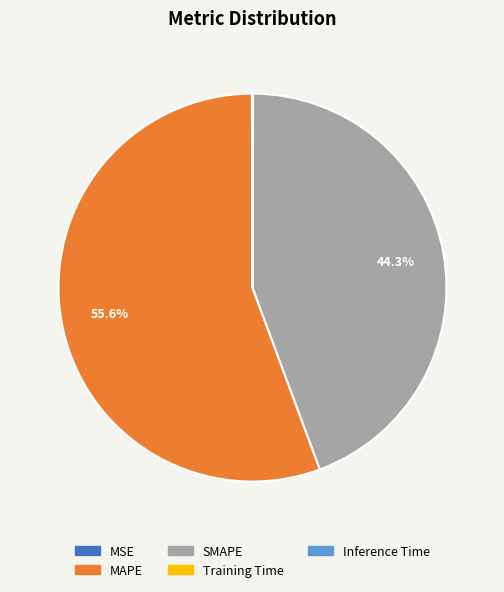

Is it true that MAPE is 56% of the pie?

True